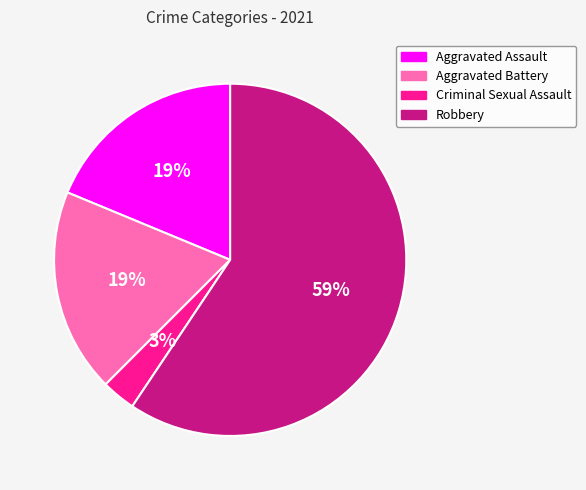

Which category has the biggest portion of the pie?

Robbery